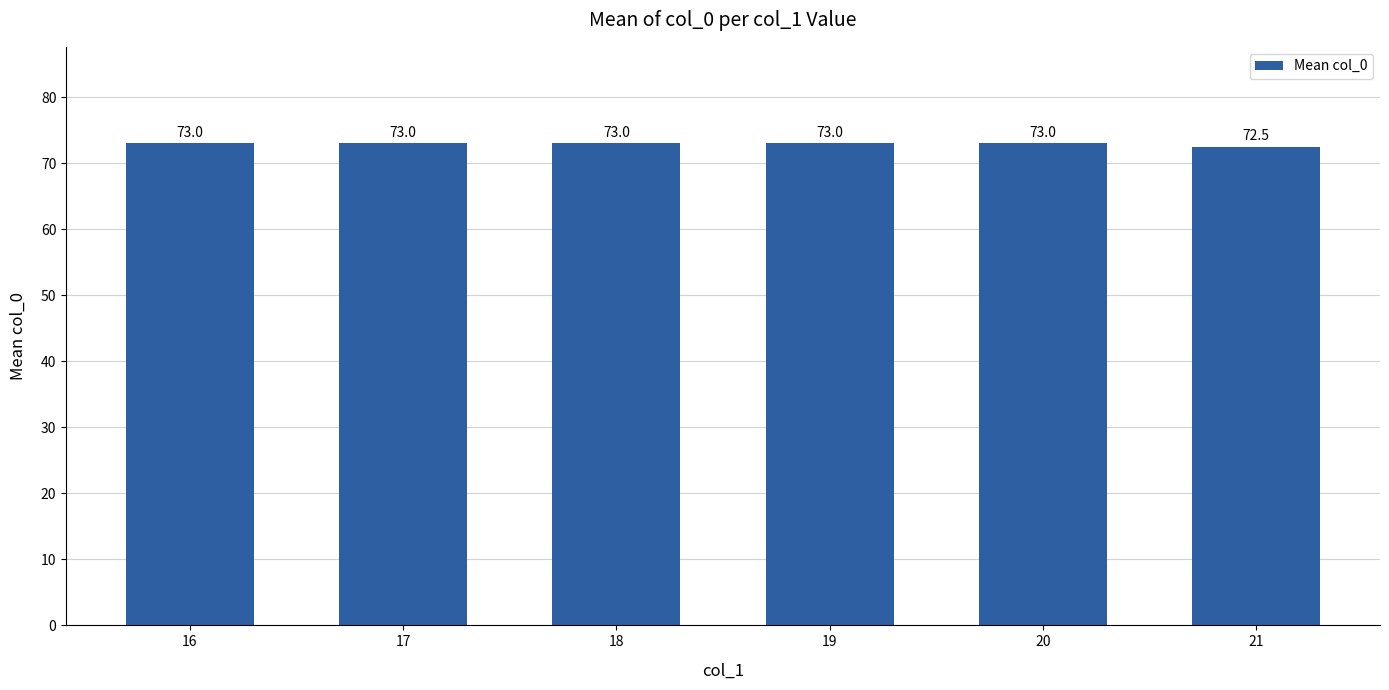

How many values are between 73 and 74?

5